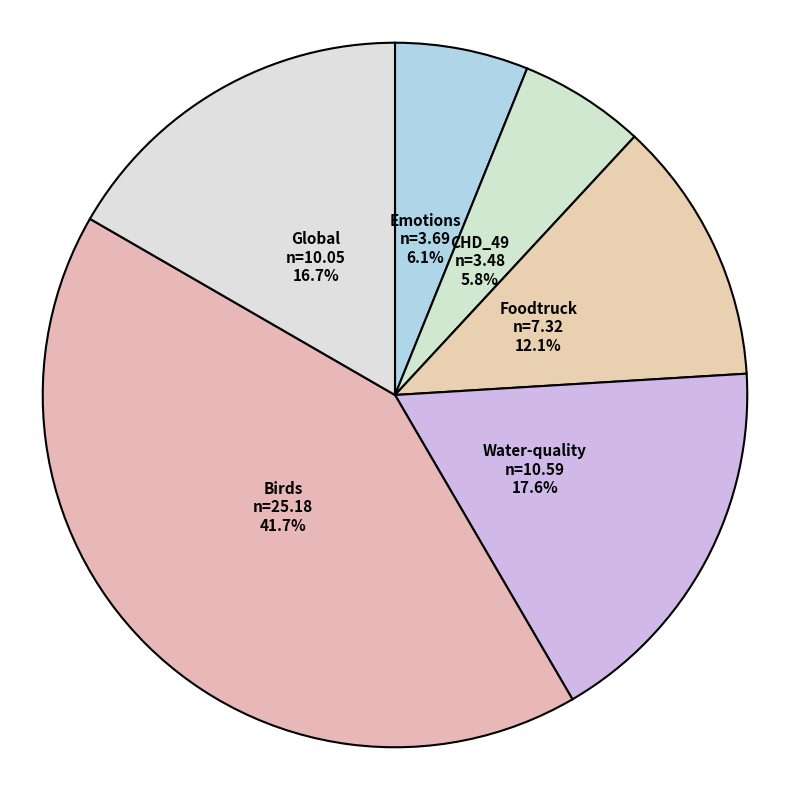

To the nearest percent, what is the difference between the largest and smallest slice percentages?

36%